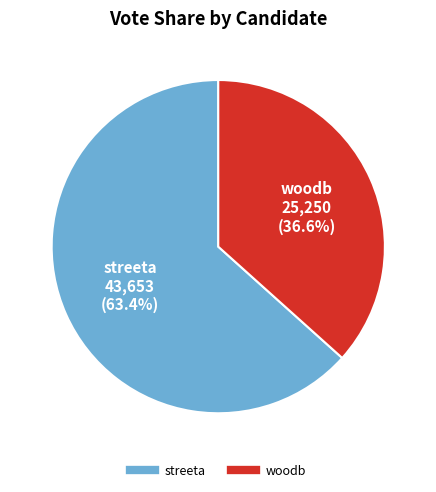

Count the number of slices in the pie.

2